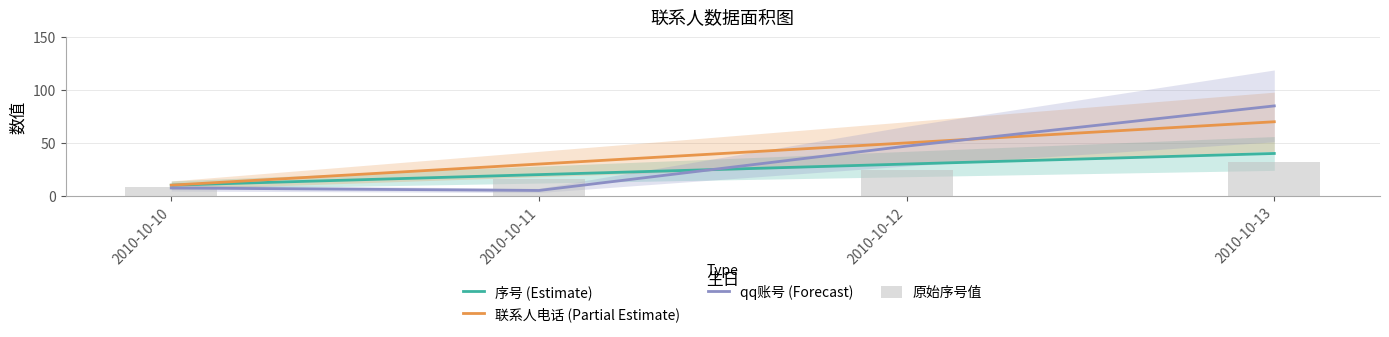

What is the difference between the 序号 (Estimate) values at 2010-10-12 and 2010-10-11?

10.0